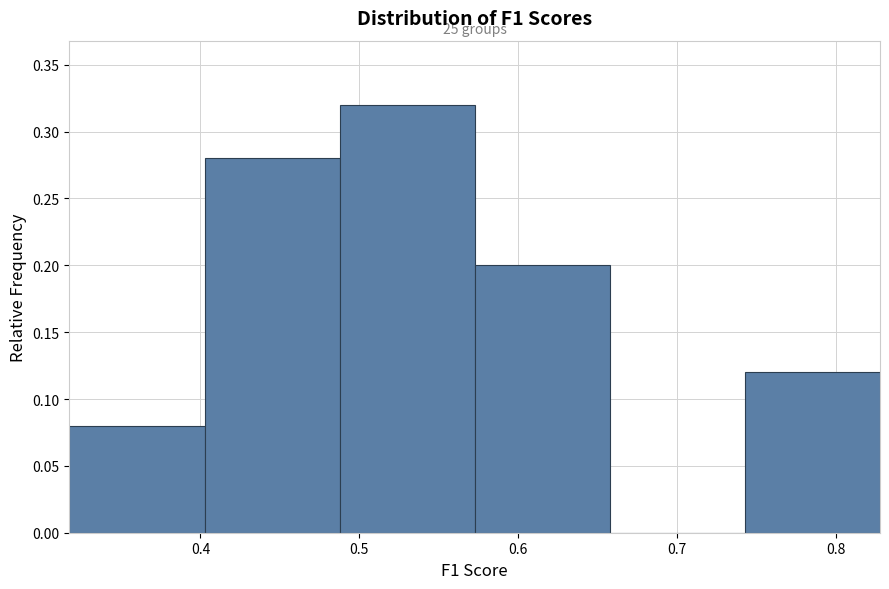

Which range on the x-axis has the tallest bar?

0.49 to 0.57